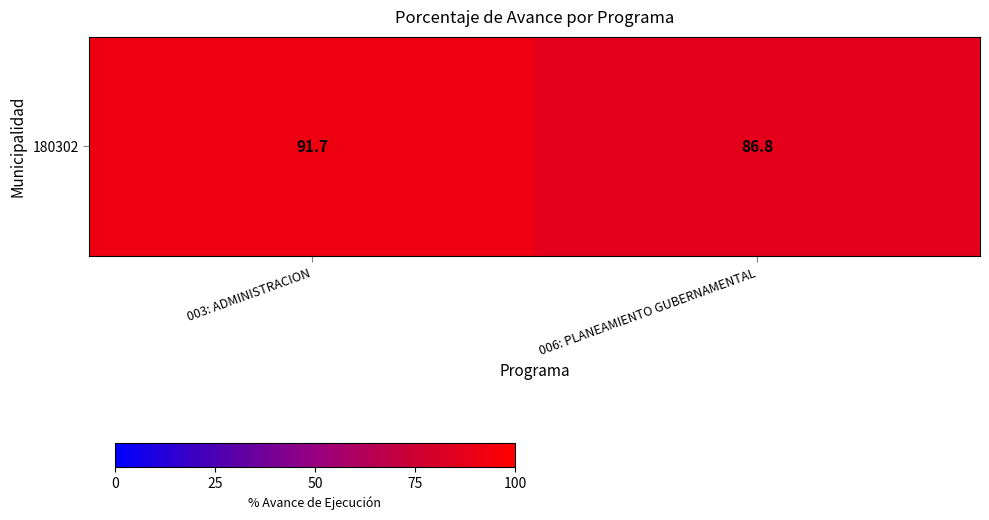

How many values are below 91?

1